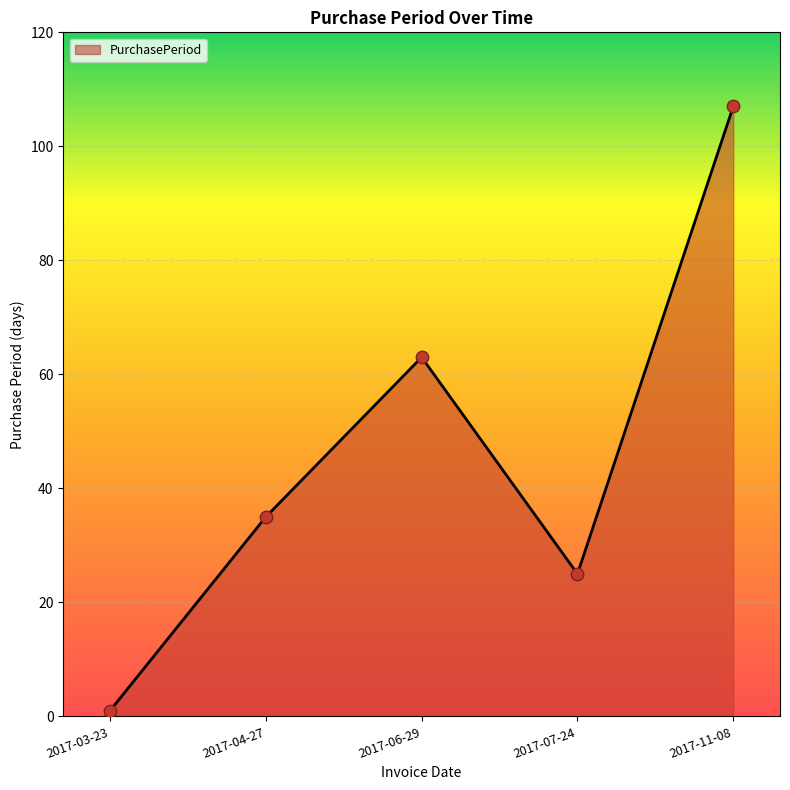

Which has a higher value, 2017-03-23 or 2017-07-24?

2017-07-24